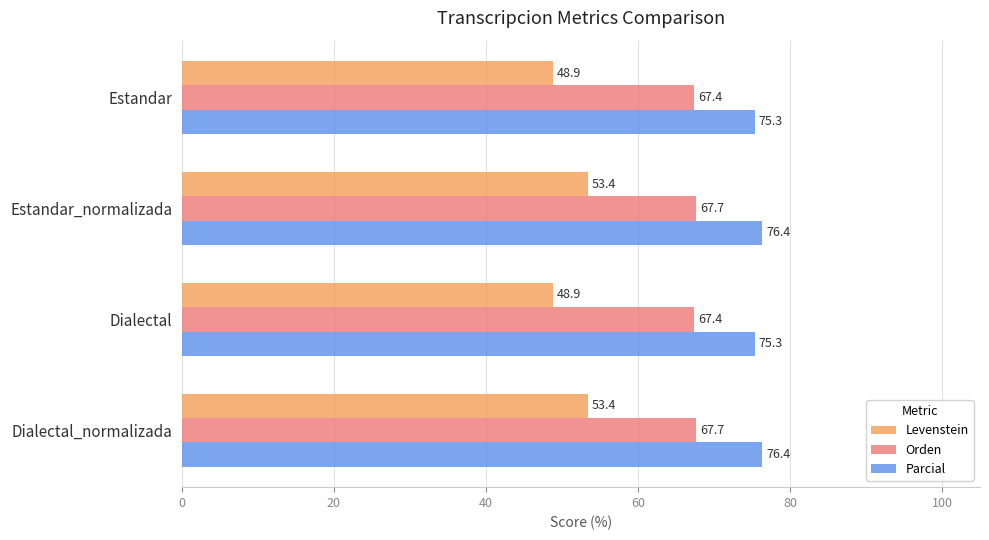

The value of Parcial at Dialectal is 75.3. True or false?

True